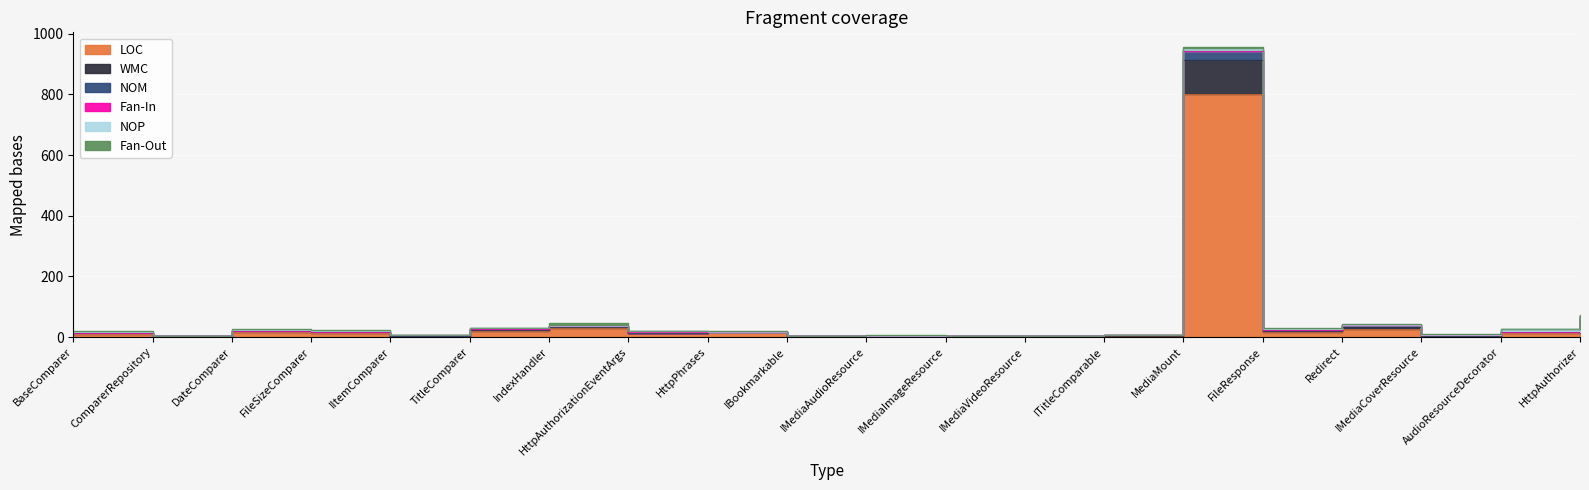

True or false: LOC has more than 2 interior local peaks.

True